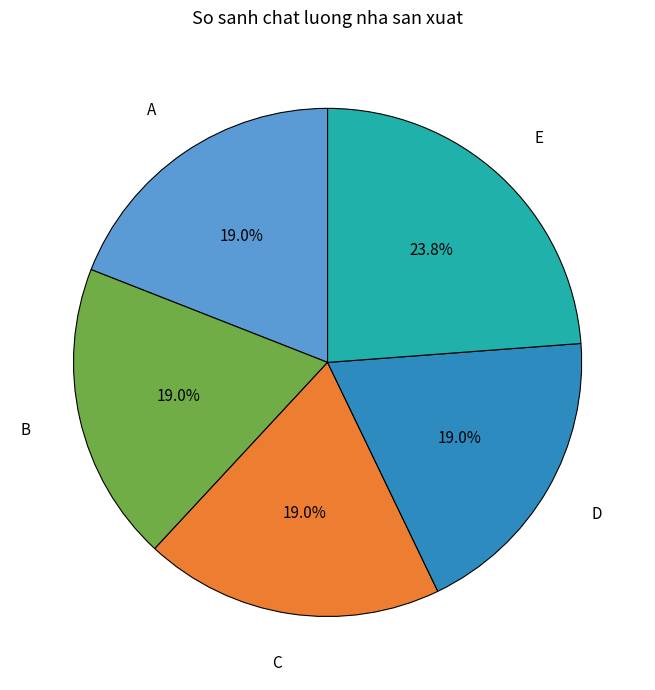

What percentage is the D slice, to the nearest percent?

19%